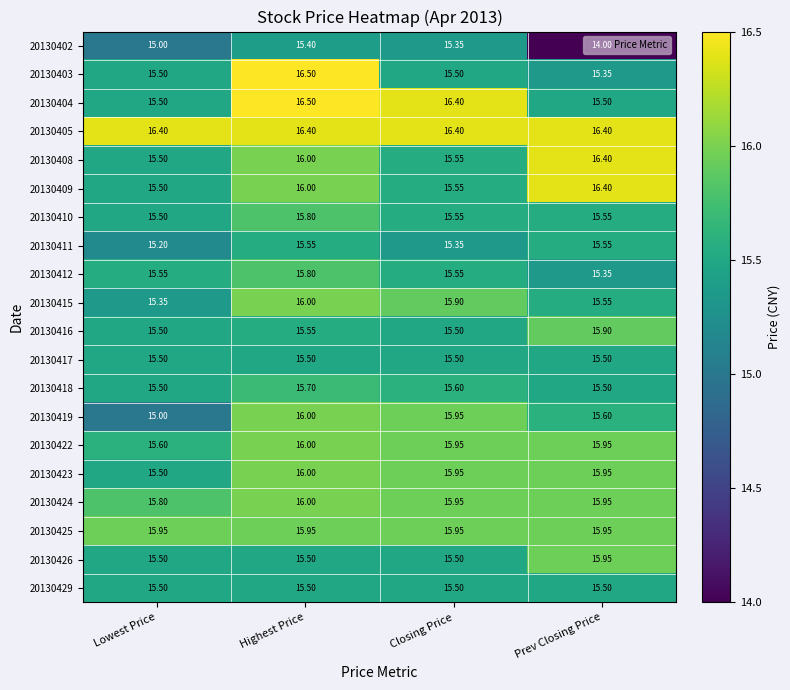

At which category does the chart reach its peak across all series?

Highest Price